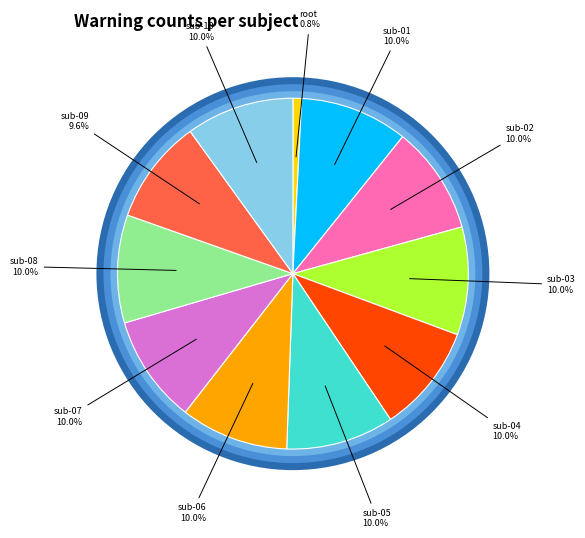

To the nearest percent, what percentage of the pie is sub-05?

10%